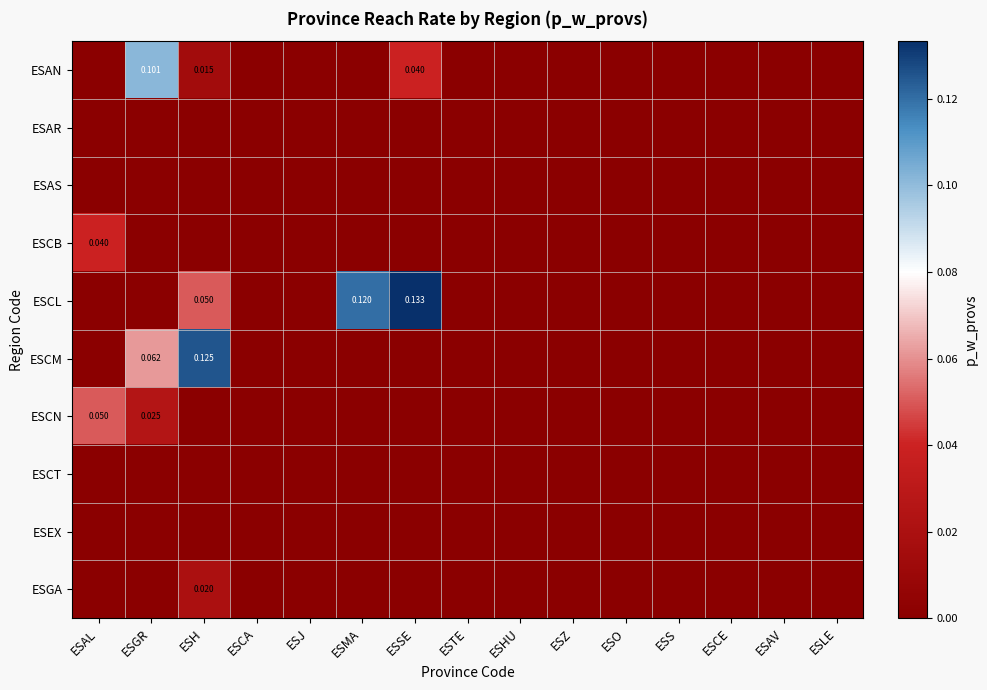

At which category does the chart reach its minimum across all series?

ESAL